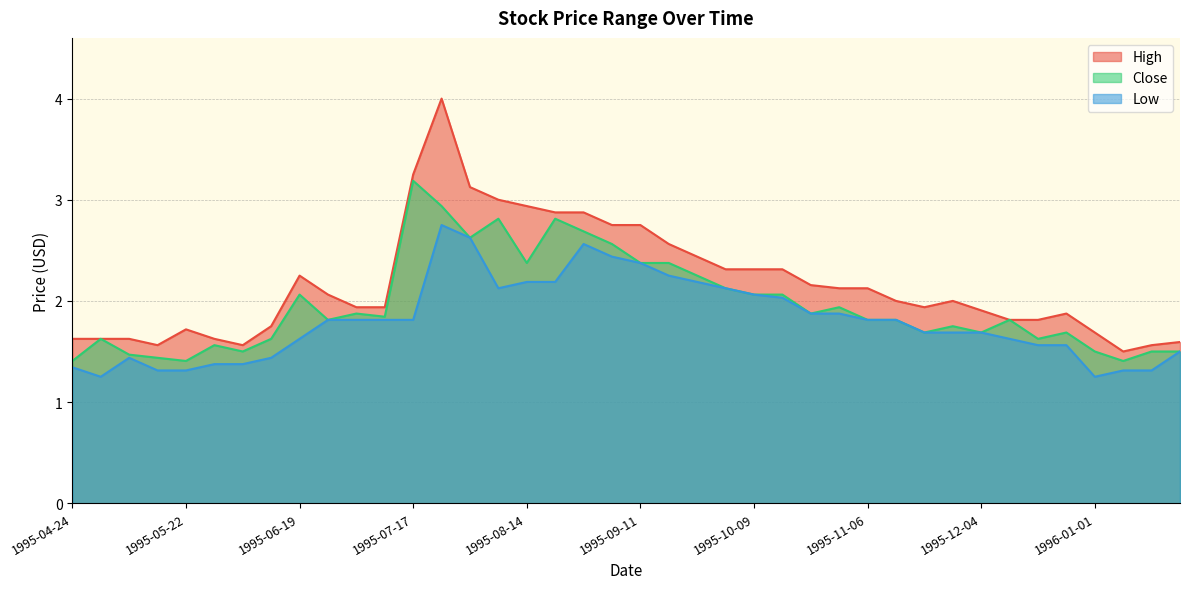

Which category has the lowest value across all series?

1995-05-01